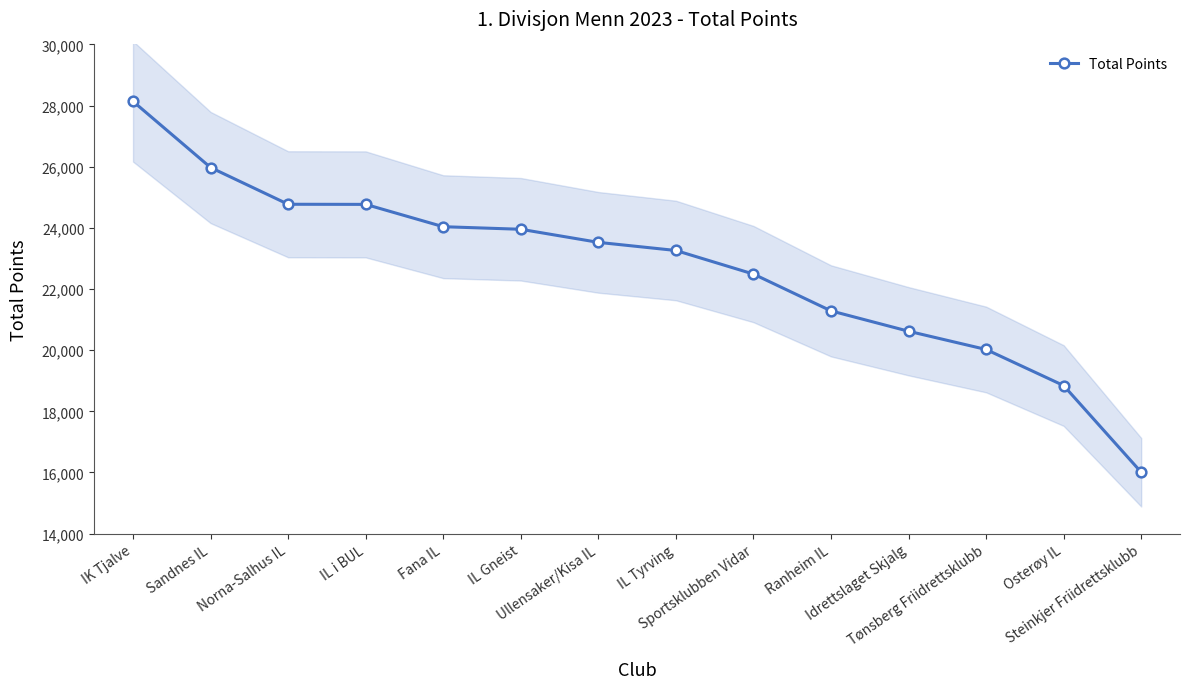

What position from the left is Steinkjer Friidrettsklubb?

14